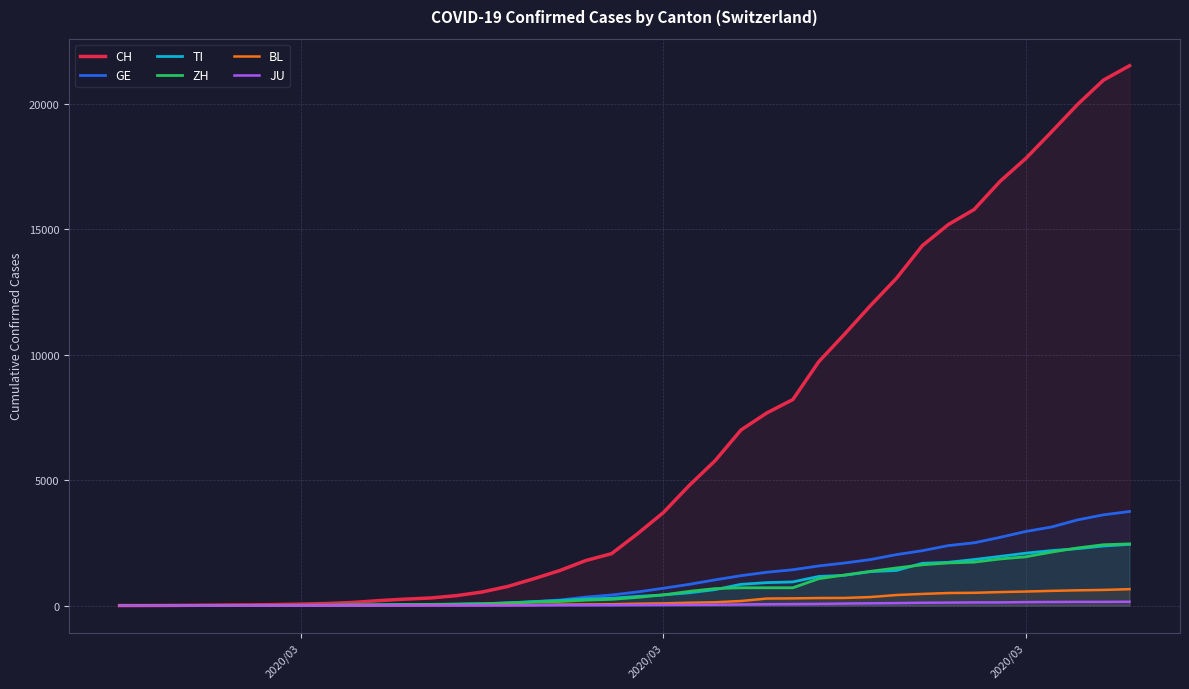

Rank the series by their maximum value, from highest to lowest.

CH, GE, ZH, TI, BL, JU